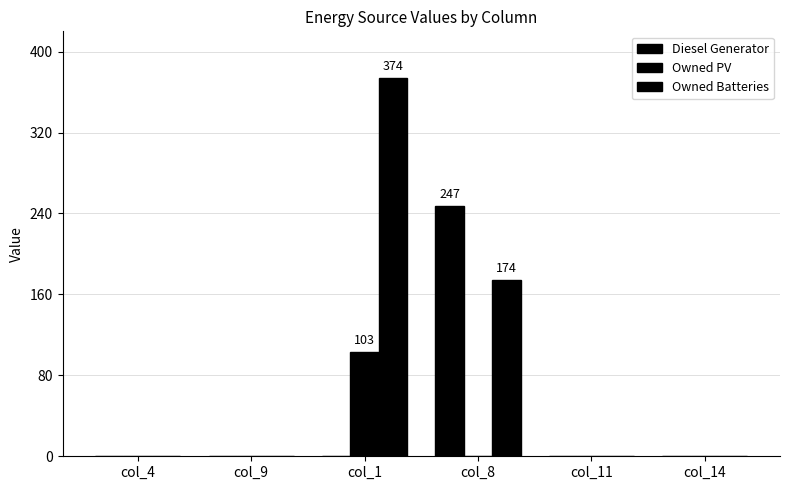

Reading right to left, transcribe all the data shown in this chart.

Diesel Generator: 0	0	247	0	0	0
Owned PV: 0	0	0	103	0	0
Owned Batteries: 0	0	174	374	0	0